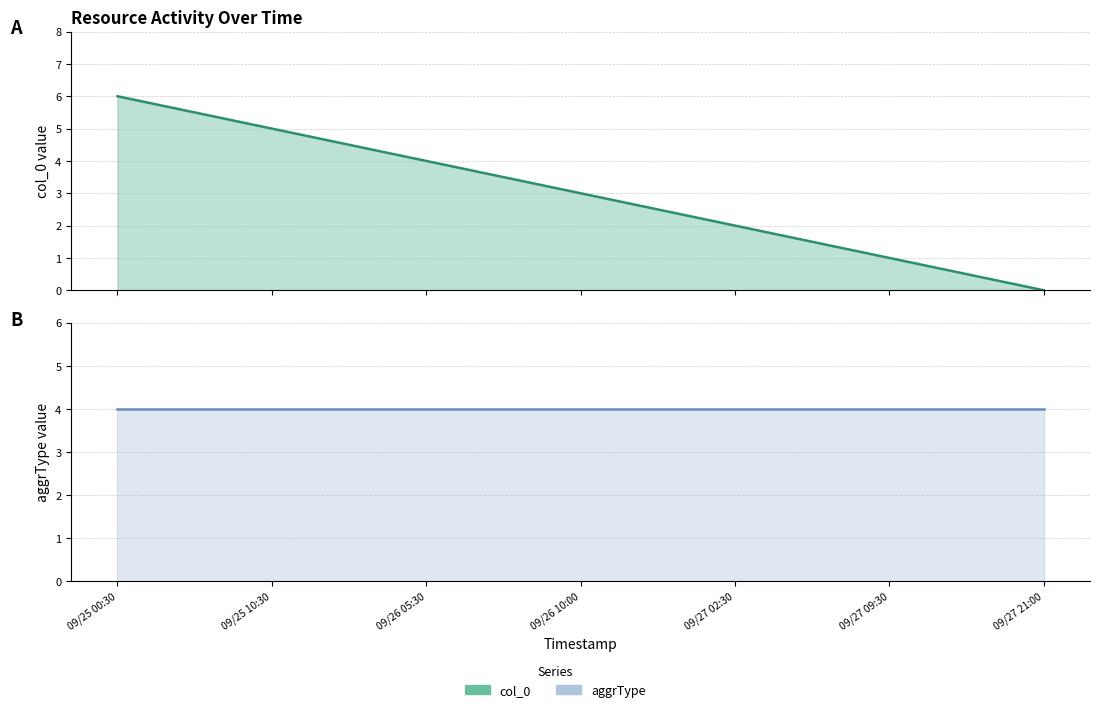

Which has a higher value, 09/26 10:00 or 09/27 02:30?

09/26 10:00